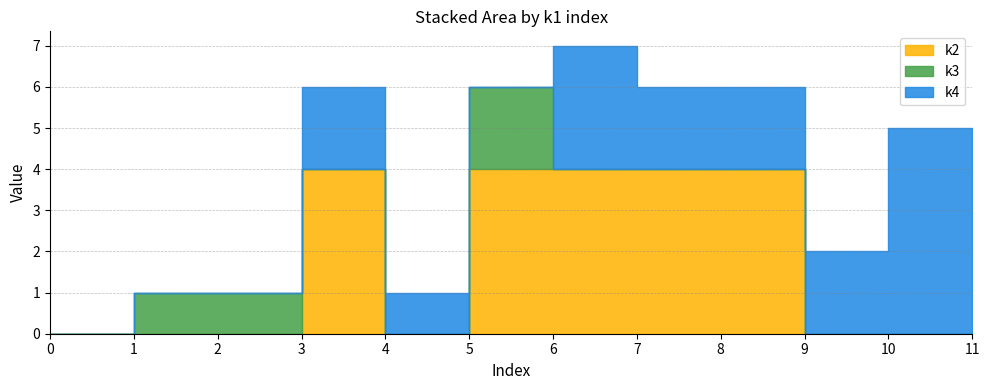

Count the k4 values in the range 0 to 2.

10